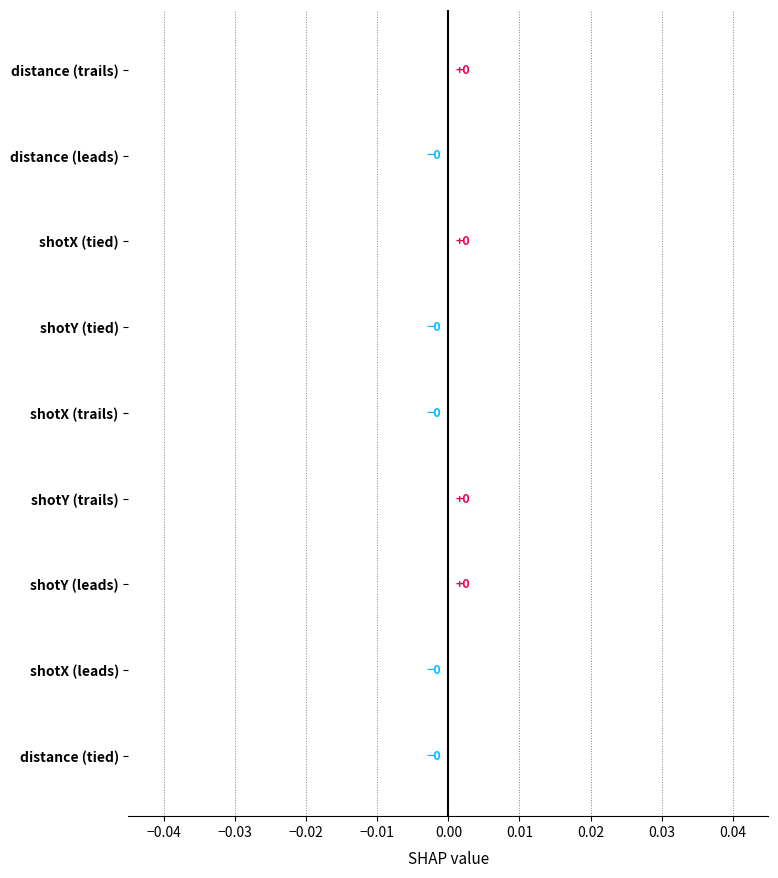

How many values exceed 0?

4